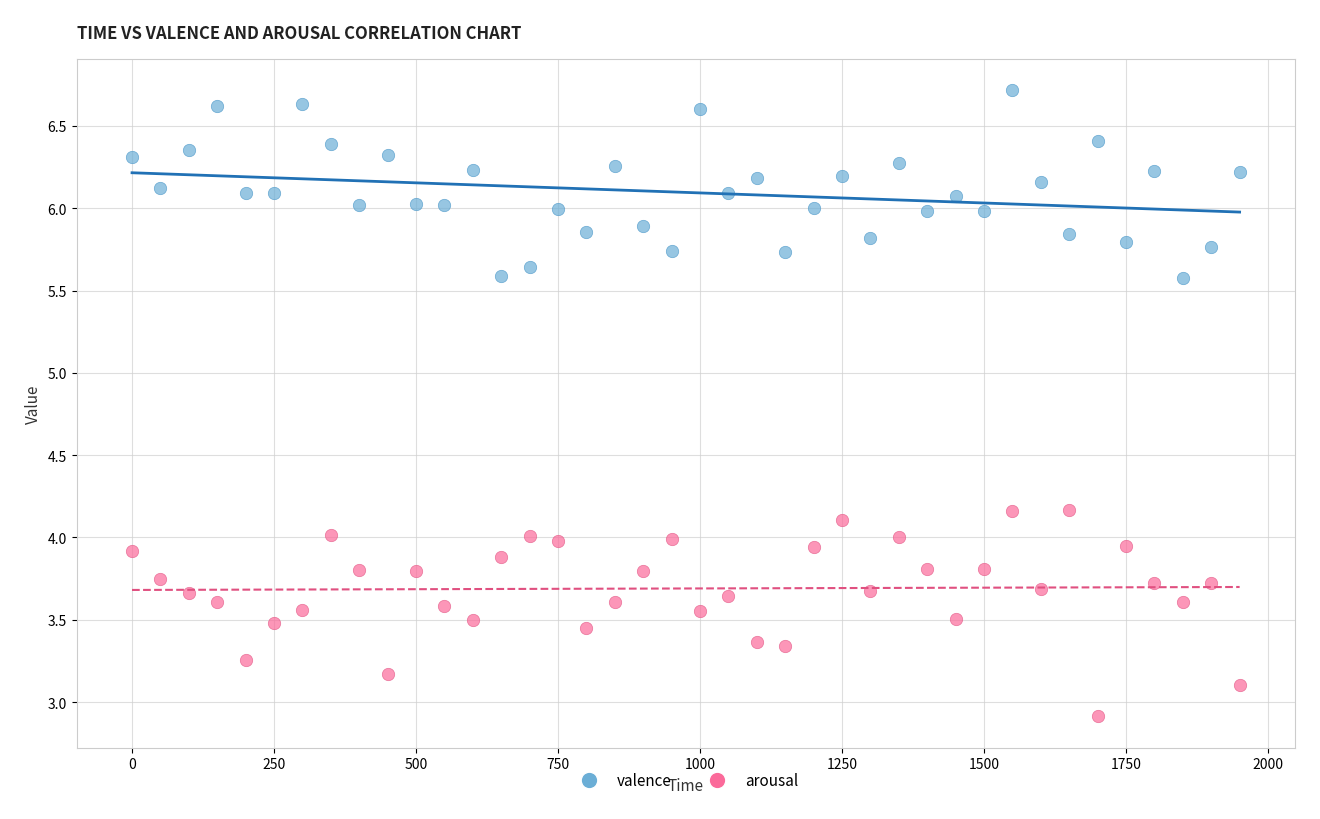

Which series contains the highest Y value?

valence